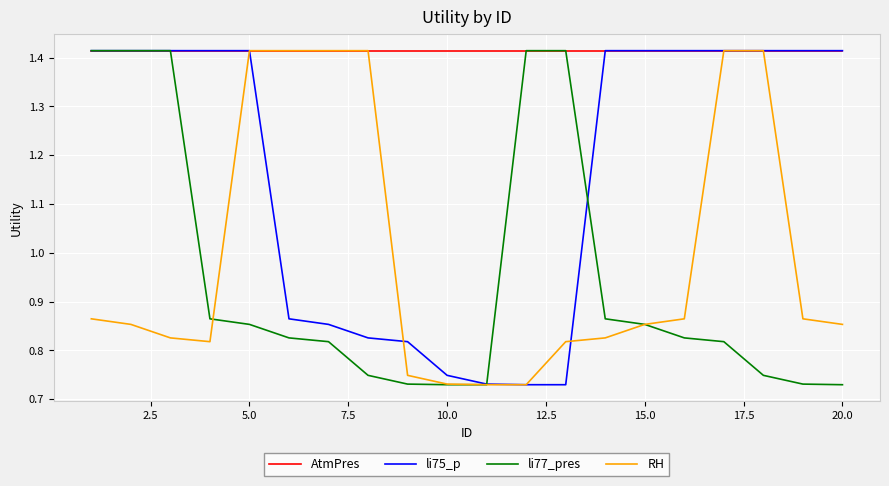

Which series has the largest total across all categories?

AtmPres